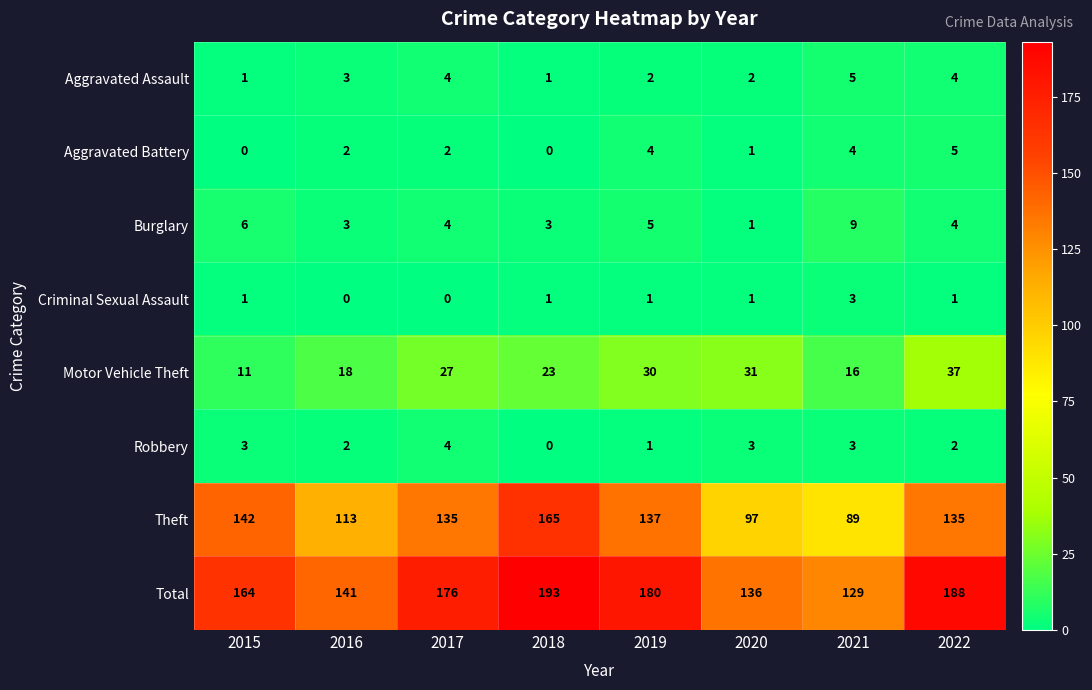

How many categories are shown in the chart?

8